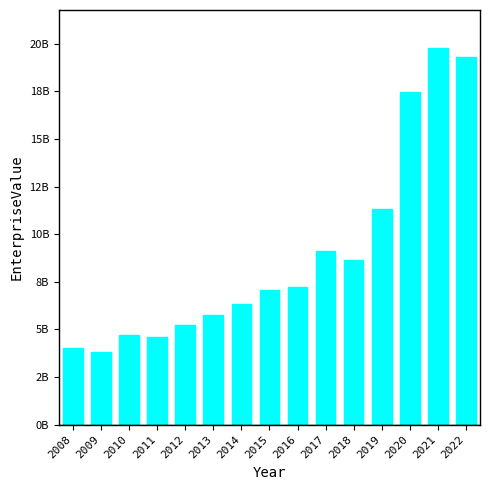

List the labels in order of value, smallest first.

2009, 2008, 2011, 2010, 2012, 2013, 2014, 2015, 2016, 2018, 2017, 2019, 2020, 2022, 2021